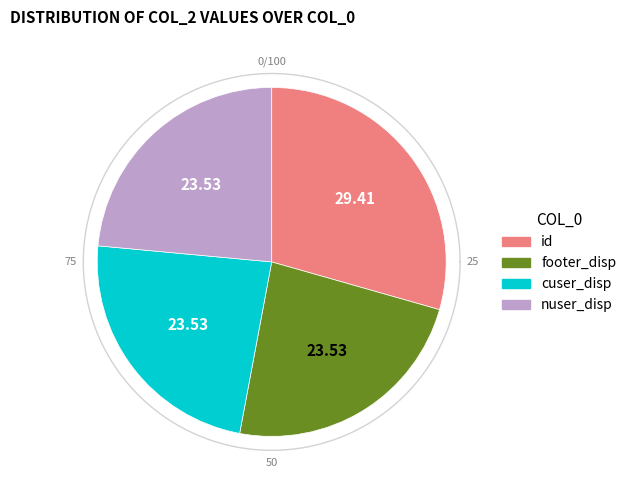

Which has a higher value, cuser_disp or nuser_disp?

cuser_disp